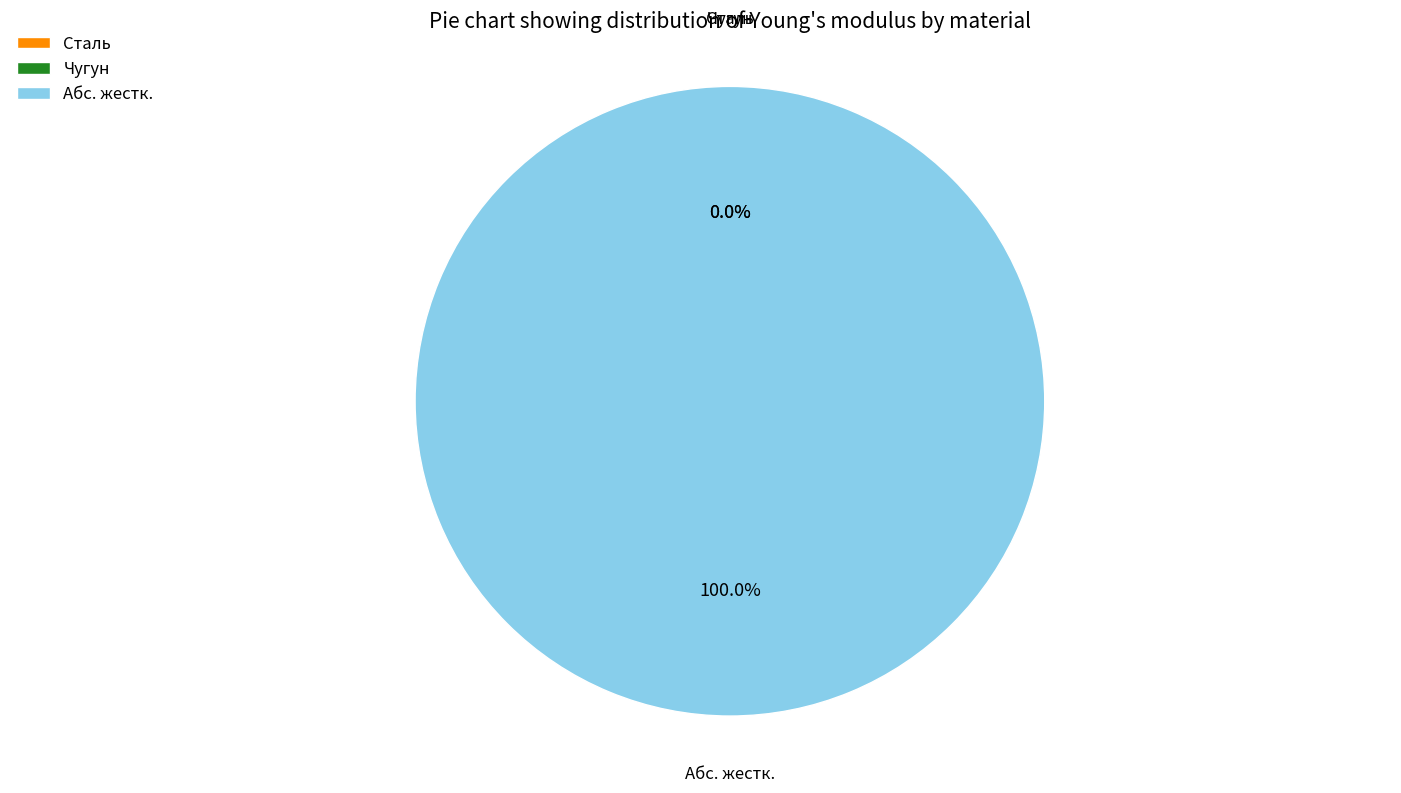

Is Сталь the majority of the pie?

No